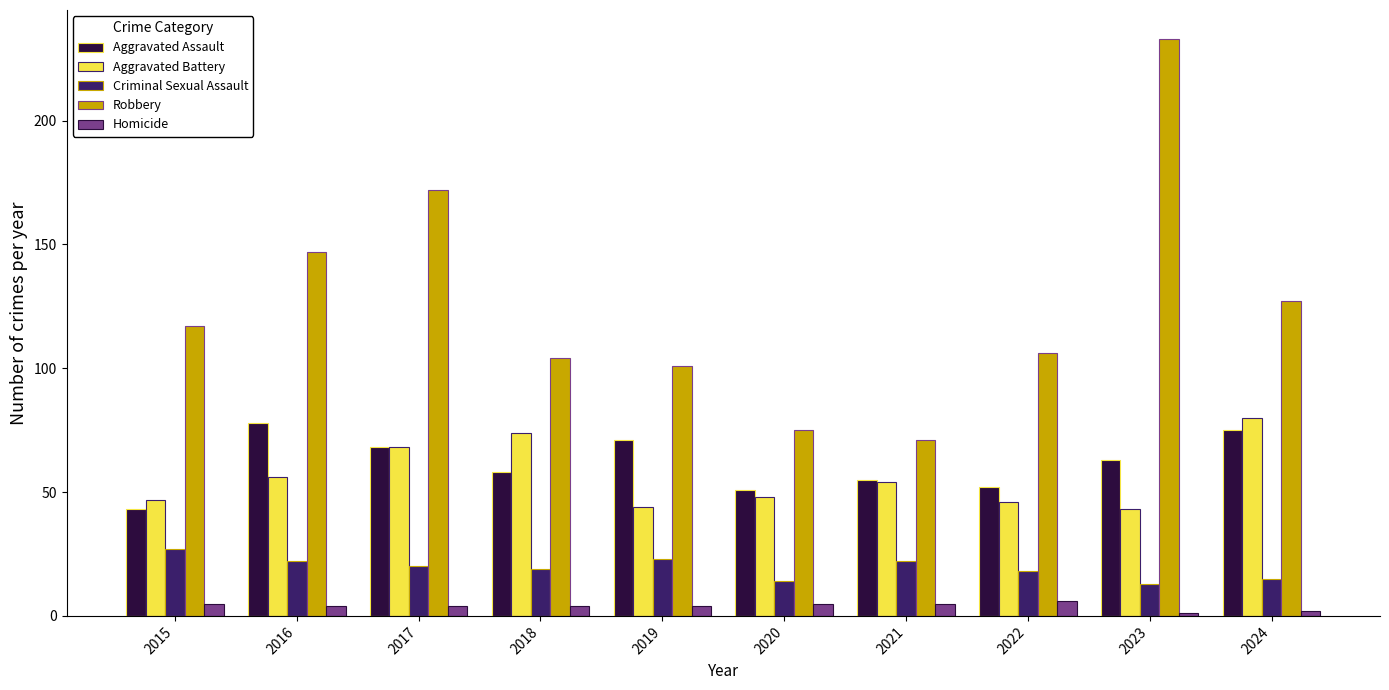

At which category is the sum across all series the highest?

2023